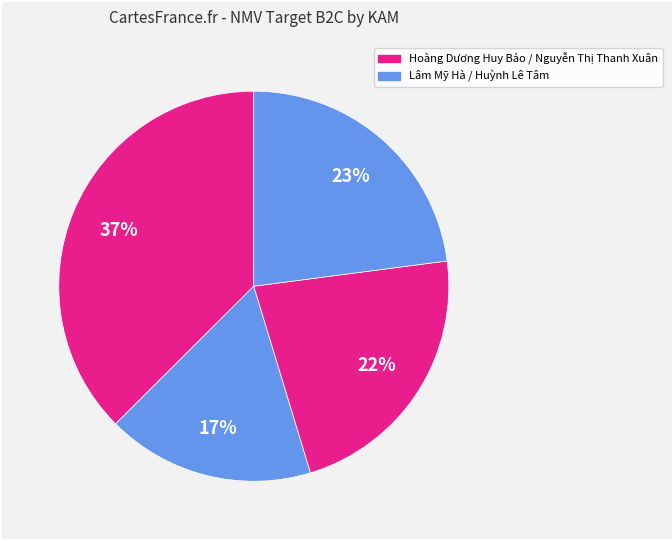

Count the number of slices in the pie.

4